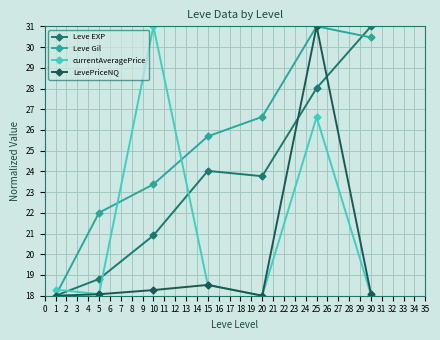

How many lines are shown in the chart?

4